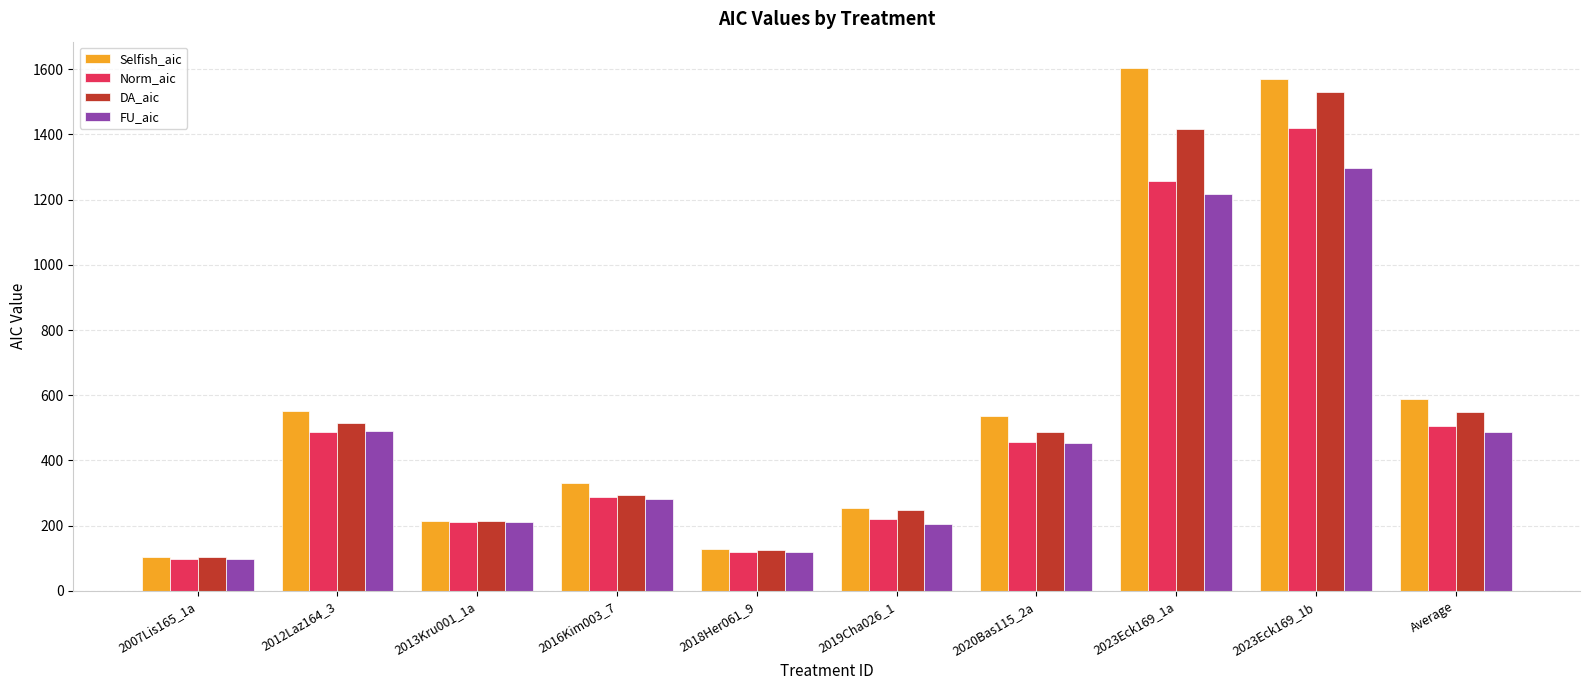

What is the label of the 9th bar from the left?

2023Eck169_1b